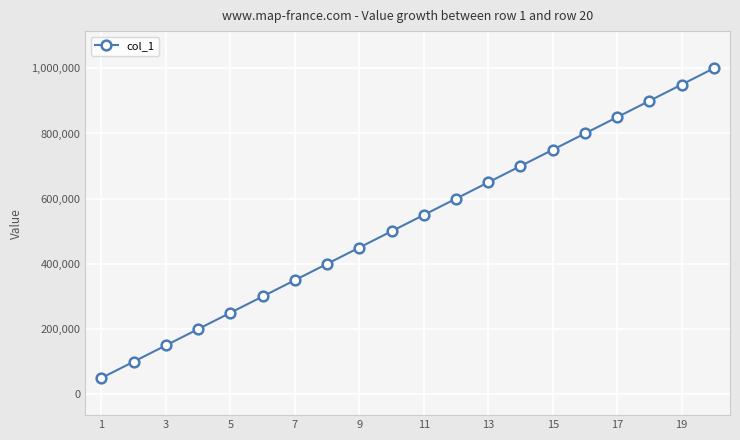

What is the value of the 2nd point from the left?

100000